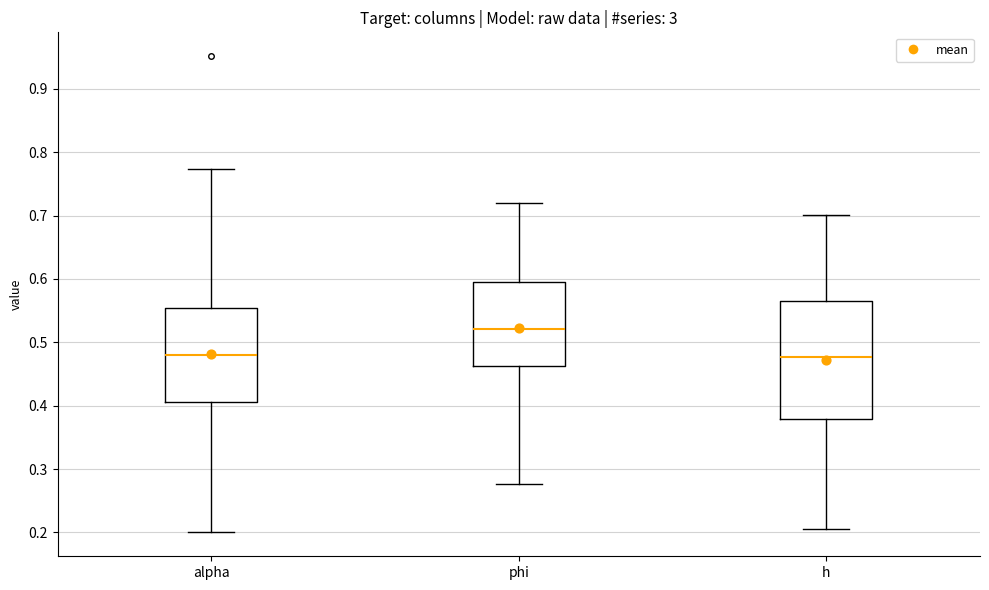

Comparing the boxes themselves (not the whiskers), which one is the tallest?

h